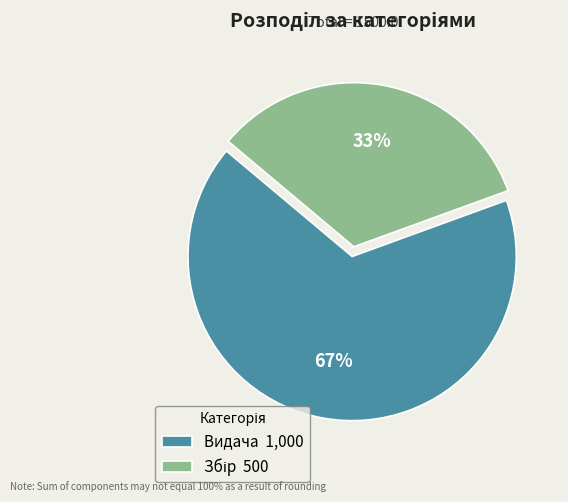

What is the largest slice in the pie chart?

Видача